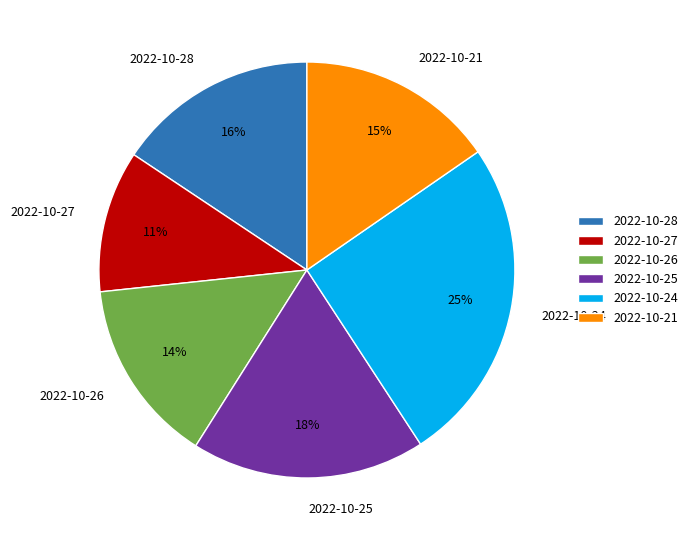

Which slice is the largest?

2022-10-24